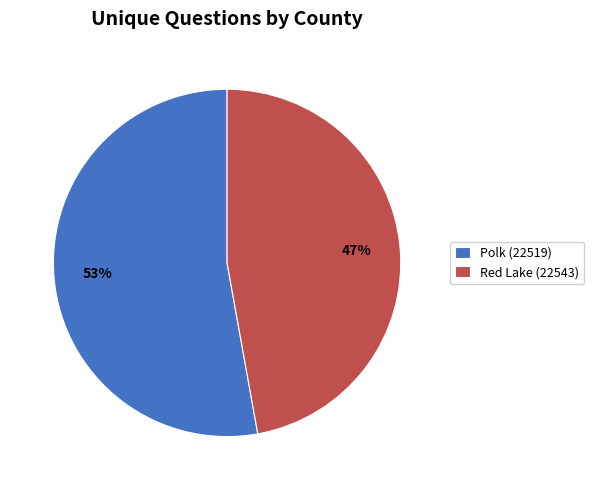

Which has a higher value, Red Lake (22543) or Polk (22519)?

Polk (22519)